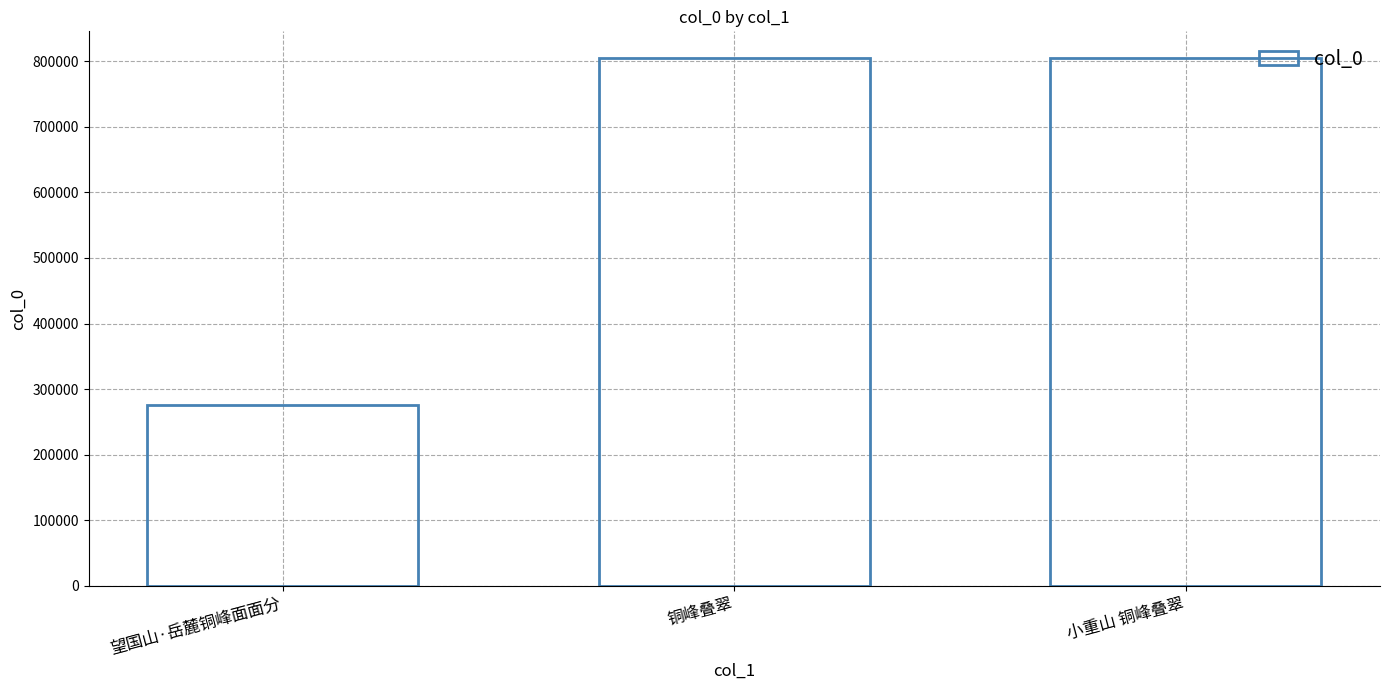

What is the label of the 2nd bar from the left?

铜峰叠翠